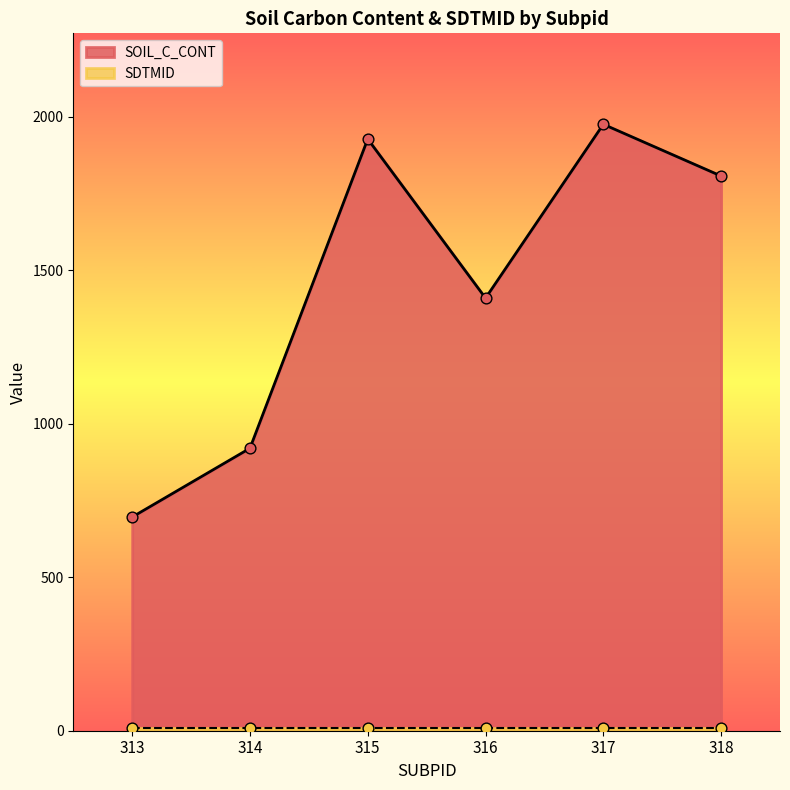

What is the ratio of the value at 315 to the value at 316?

1.4